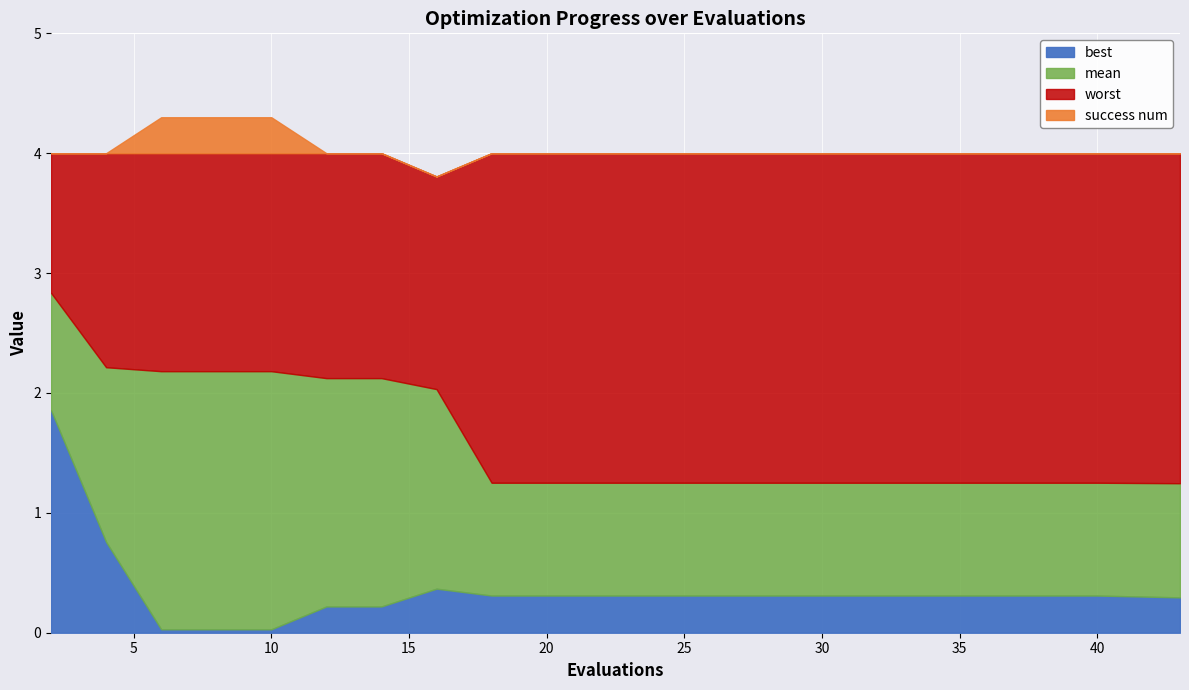

Reading left to right, what are all the values shown in this chart?

mean: 2.8	2.2	2.2	2.2	2.2	2.1	2.1	2.0	1.3	1.3	1.3	1.3	1.3	1.3	1.3	1.3	1.3	1.3	1.3	1.2
best: 1.9	0.8	0.0	0.0	0.0	0.2	0.2	0.4	0.3	0.3	0.3	0.3	0.3	0.3	0.3	0.3	0.3	0.3	0.3	0.3
worst: 4.0	4.0	4.0	4.0	4.0	4.0	4.0	3.8	4.0	4.0	4.0	4.0	4.0	4.0	4.0	4.0	4.0	4.0	4.0	4.0
success num: 0.0	0.0	1.0	1.0	1.0	0.0	0.0	0.0	0.0	0.0	0.0	0.0	0.0	0.0	0.0	0.0	0.0	0.0	0.0	0.0